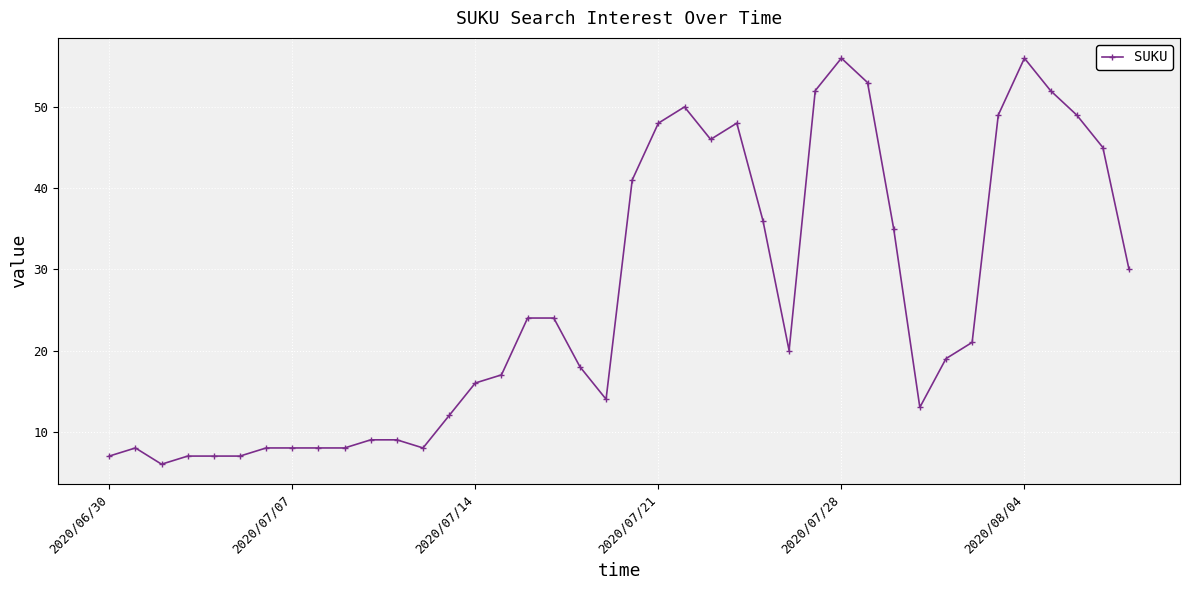

What is the value of the 5th point from the left?

7